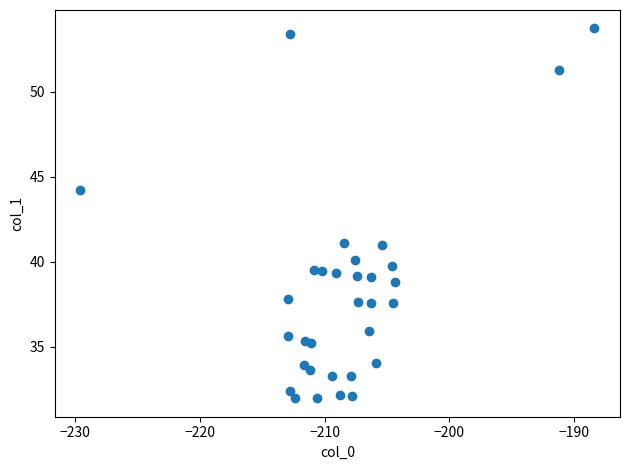

What is the range of X values (max minus min)?

41.2